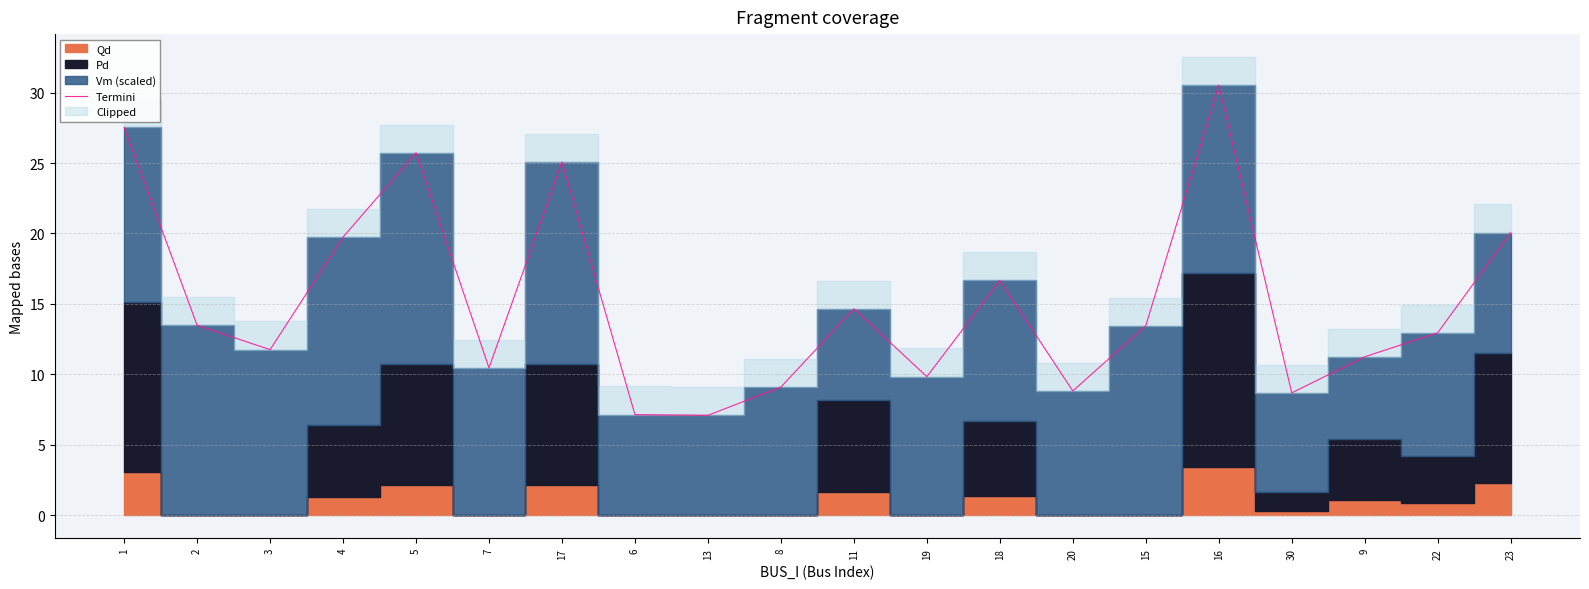

Read the value at 1.

27.5